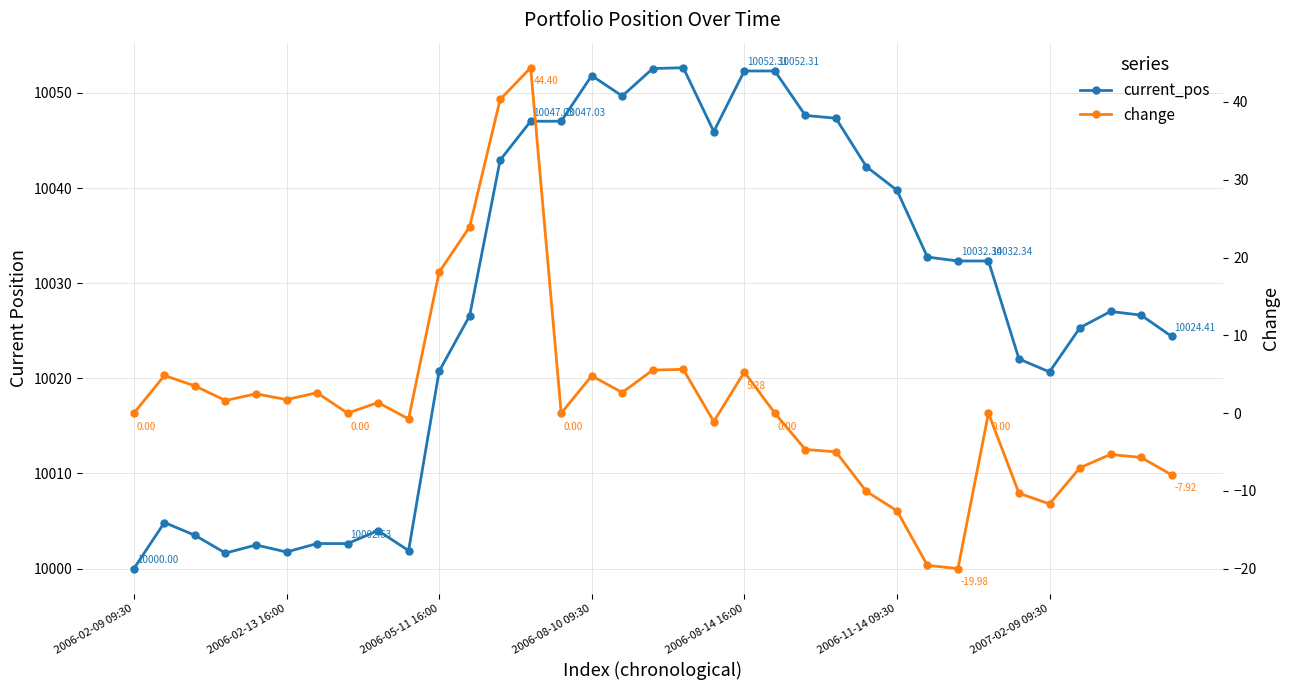

What is the maximum value for current_pos?

10052.7